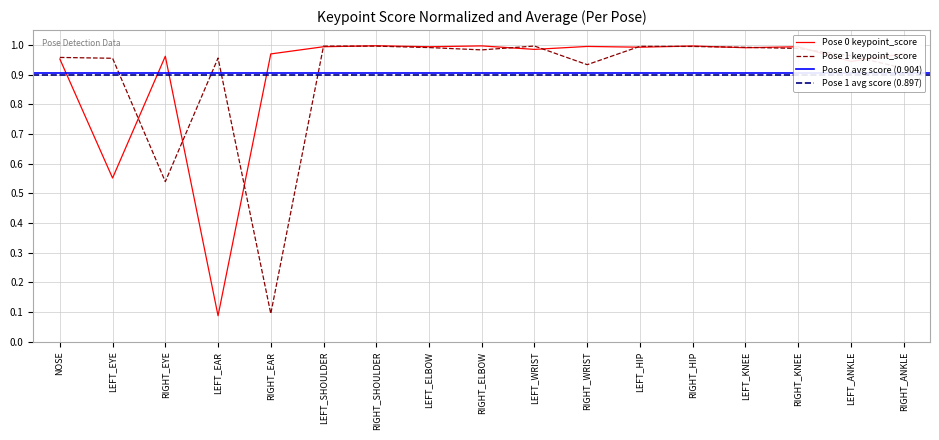

What is the maximum value for keypoint_score_p1?

1.0